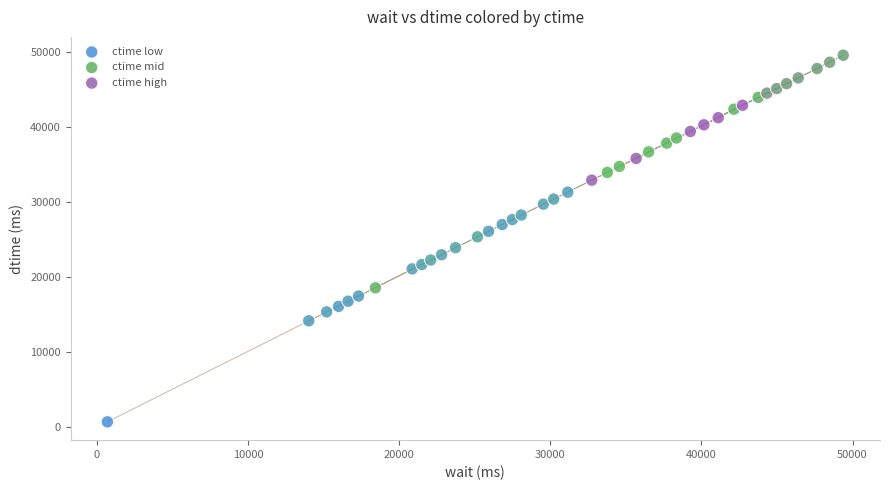

Which series reaches the minimum Y coordinate?

ctime low